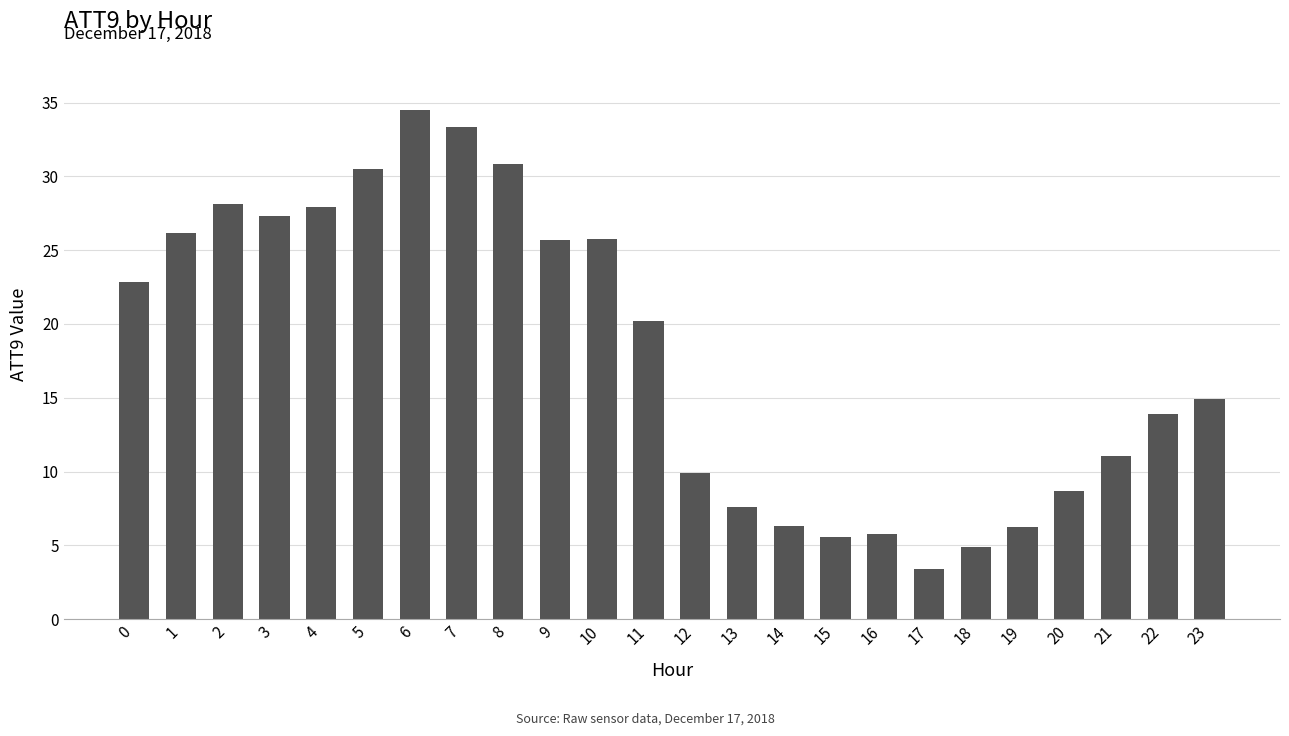

Which category has the highest value across all series?

6